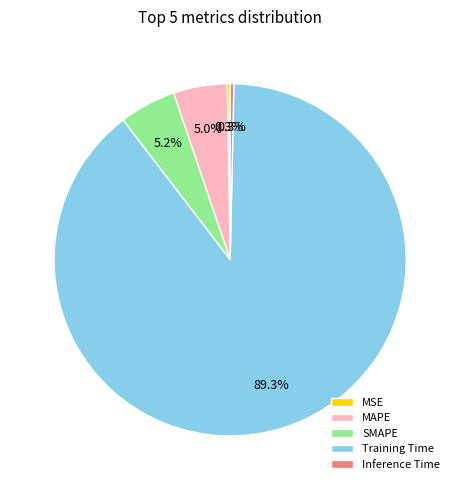

Does any single category account for the majority?

Yes